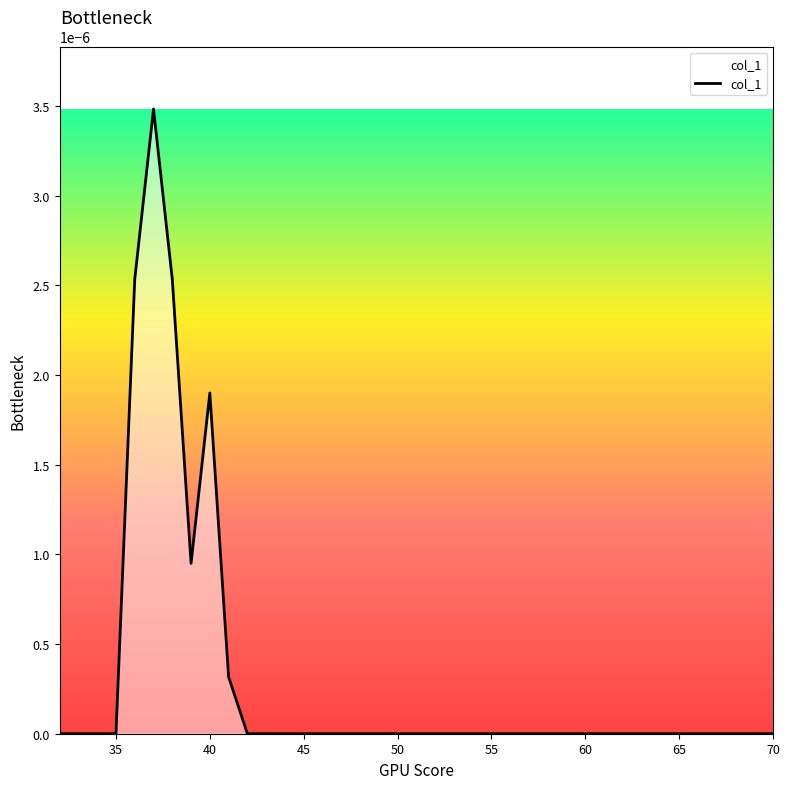

True or false: there are more than 0 points higher than both neighbors.

True